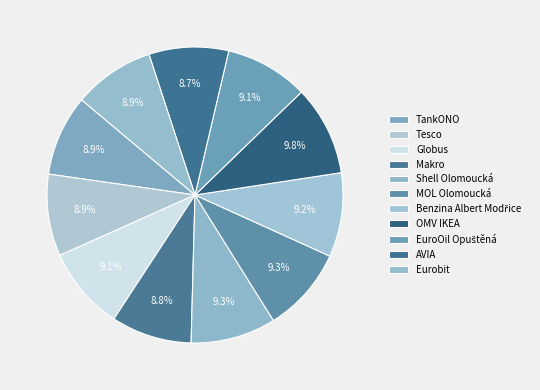

Between Eurobit and Tesco, which is larger?

Tesco